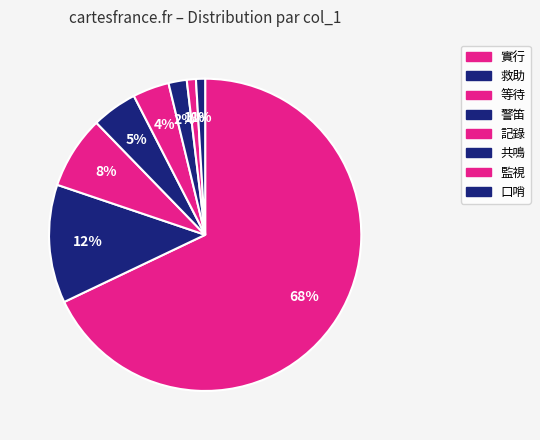

Rank the categories by value from lowest to highest.

監視, 口哨, 共鳴, 記錄, 警笛, 等待, 救助, 實行